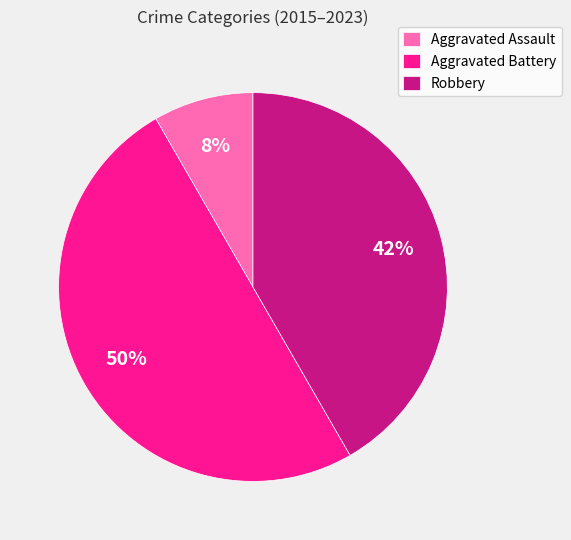

Does Aggravated Assault represent more than half of the total?

No